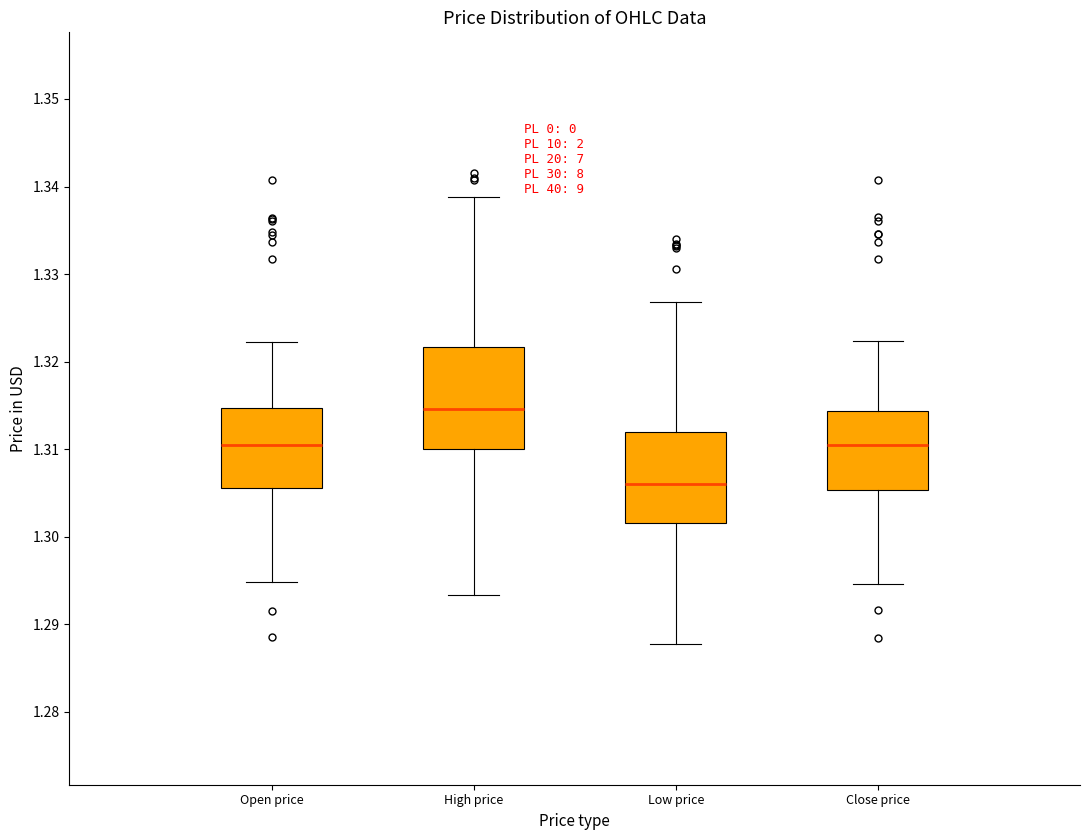

Where does the upper whisker of the box for High price end on the y-axis? The values are not printed on the chart, so give them approximately, as read against the axis.

1.339